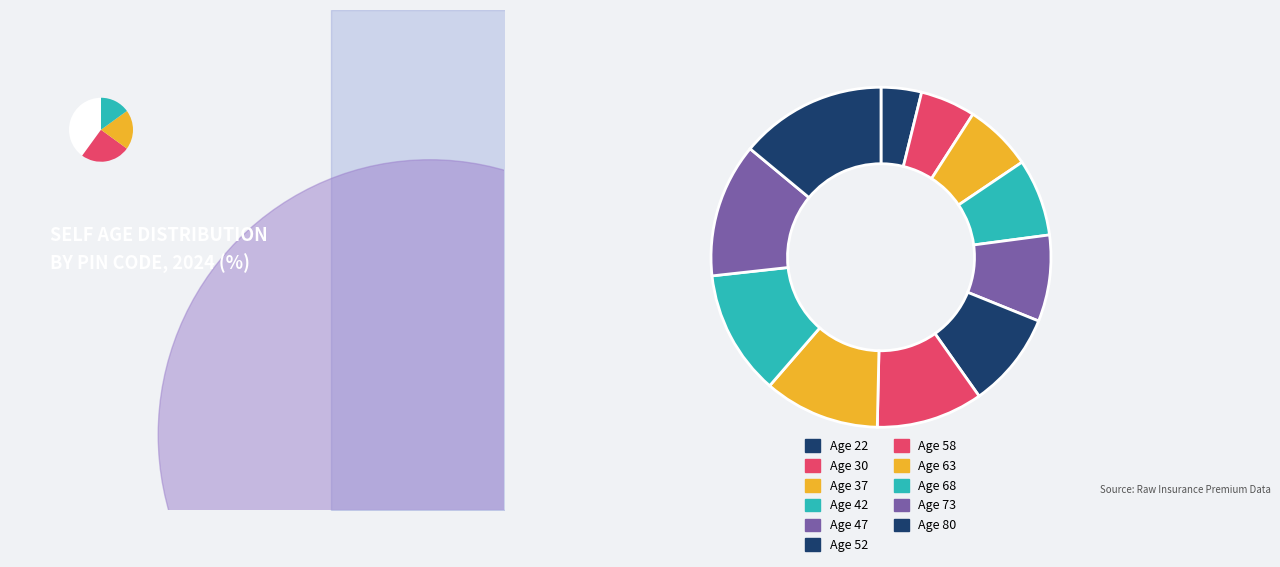

Is it true that Age 22 is 16% of the pie?

False